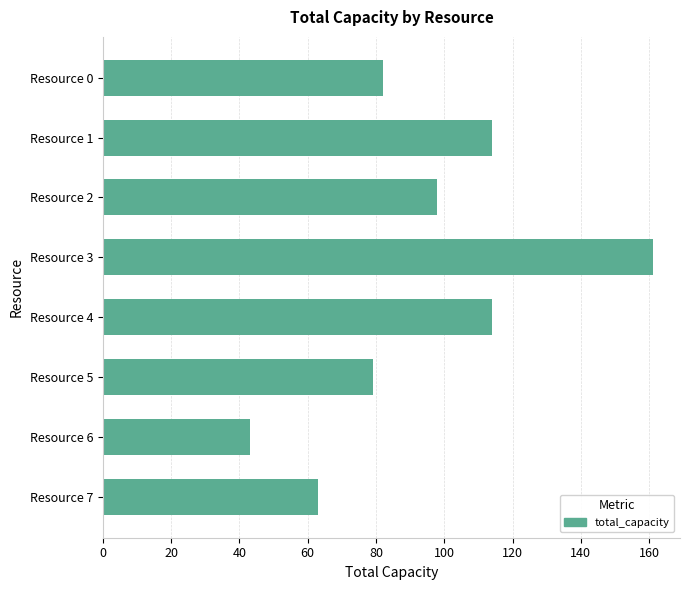

Read the value at Resource 1, to the nearest 5.

115